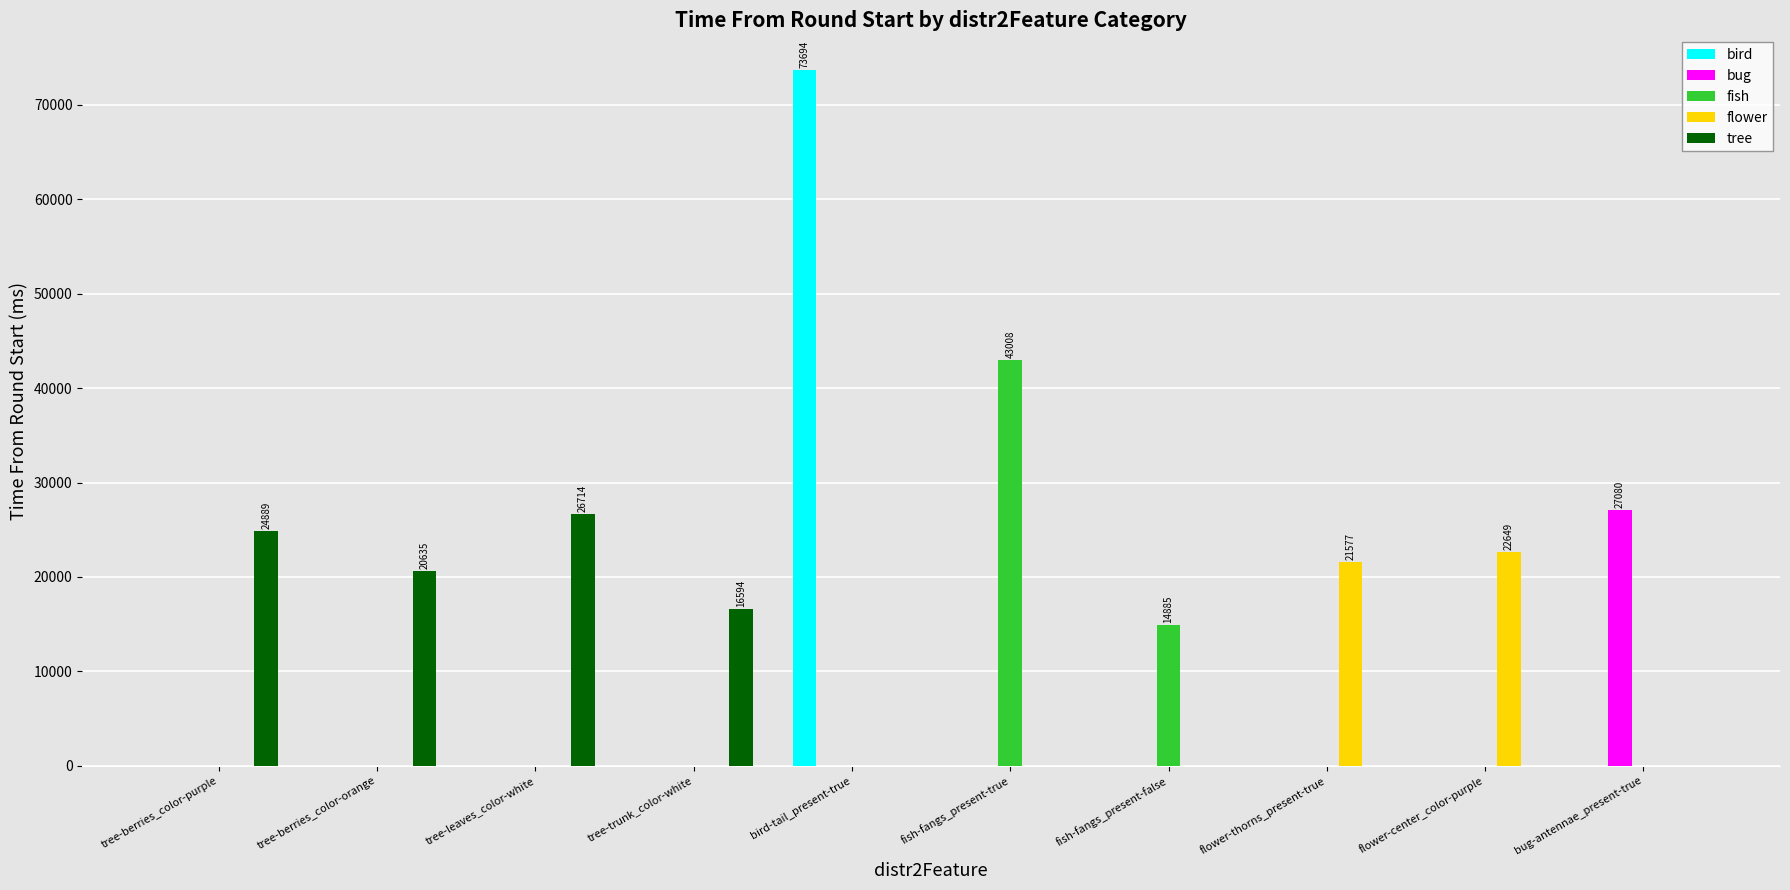

Which category has the highest value in the fish series?

fish-fangs_present-true